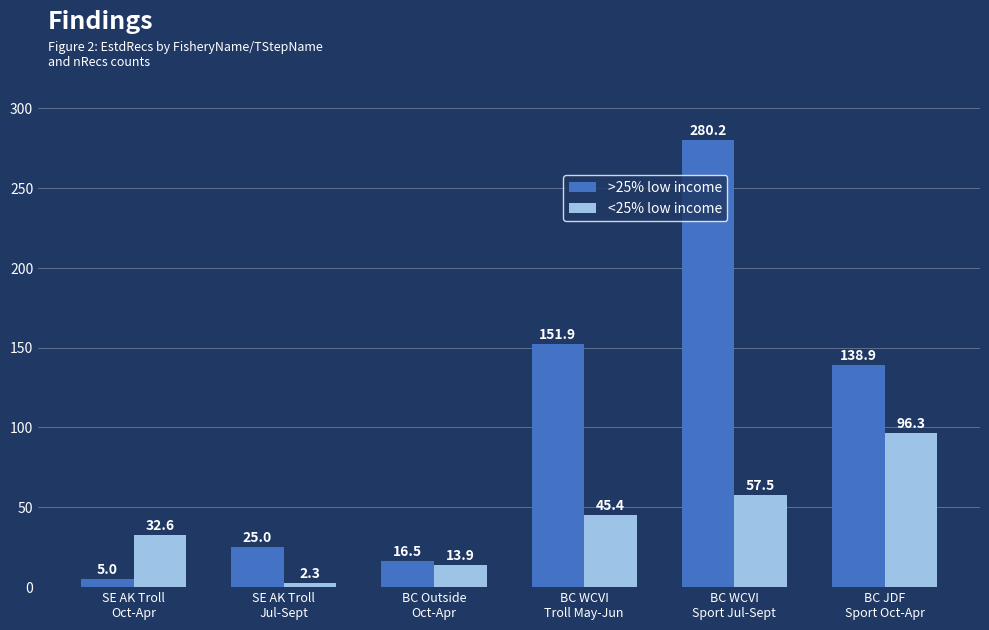

What are all the series names shown in the legend?

>25% low income, <25% low income